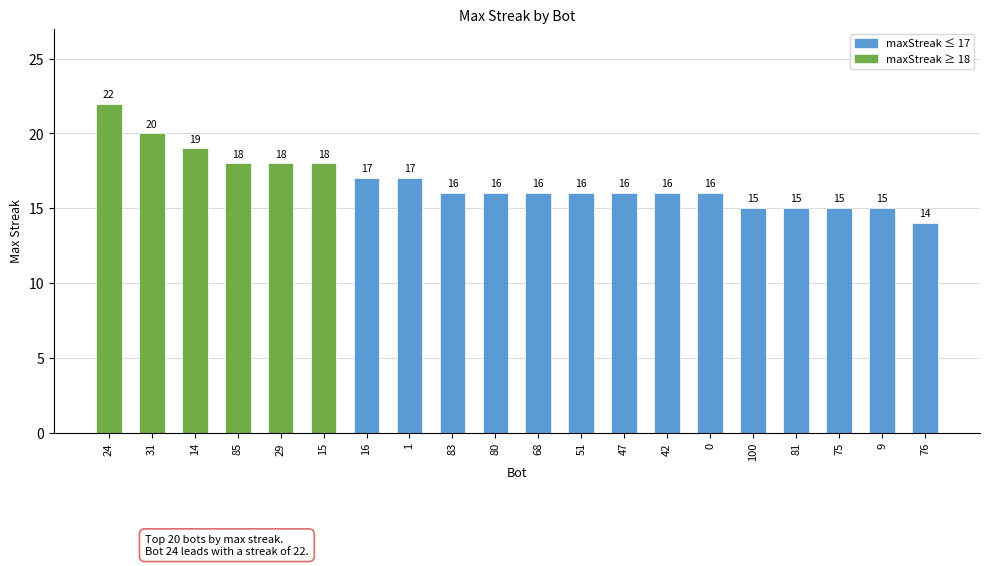

What is the label of the 19th bar from the left?

9